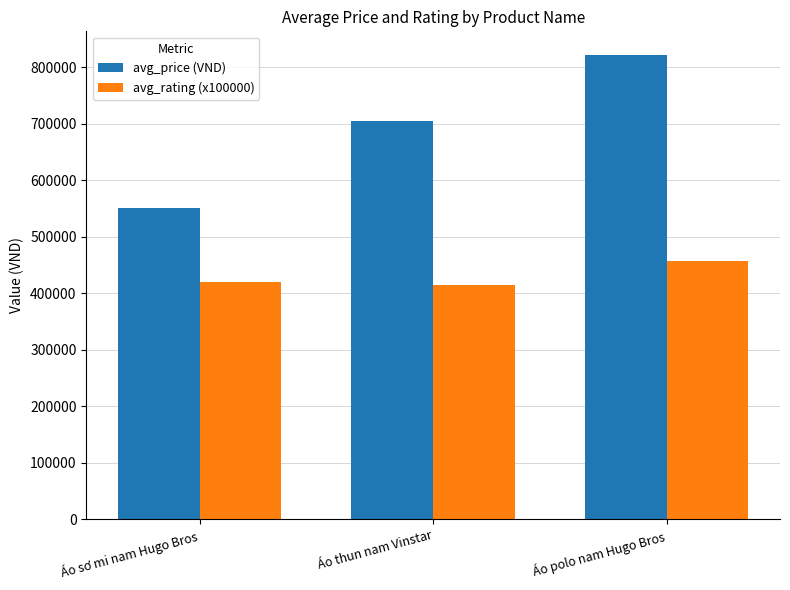

List the series in order of their overall mean, lowest first.

avg_rating (x100000), avg_price (VND)